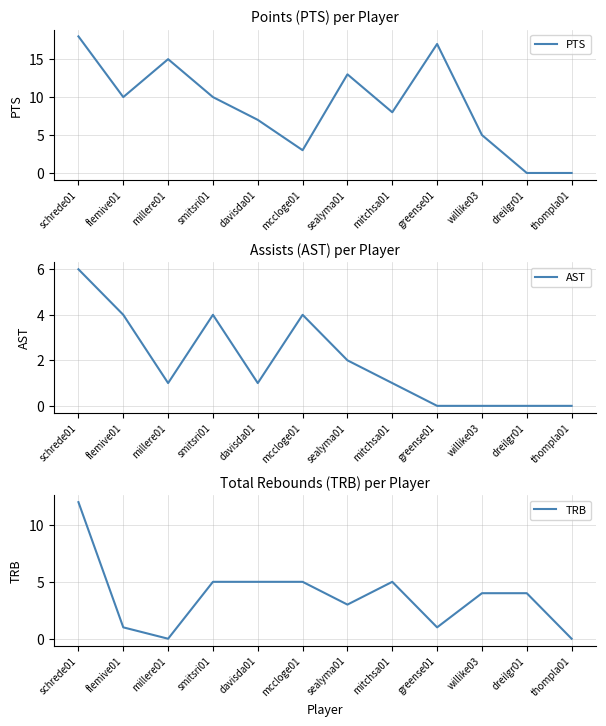

At sealyma01, list the series in order from smallest to largest.

AST, TRB, PTS